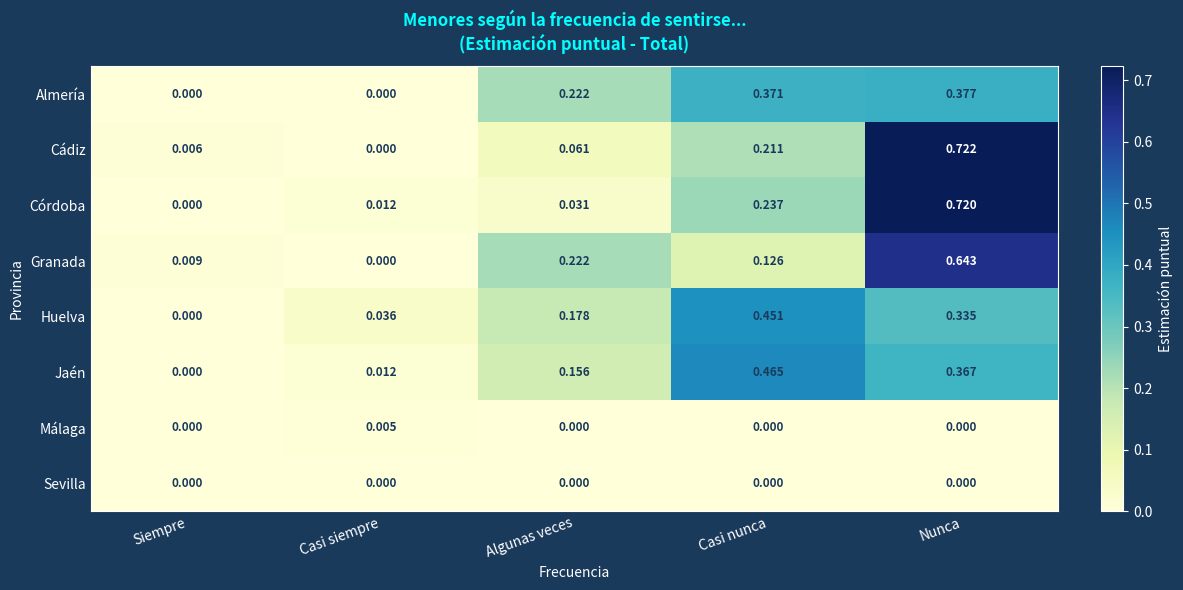

Where is Córdoba nearest to the value 0?

Siempre